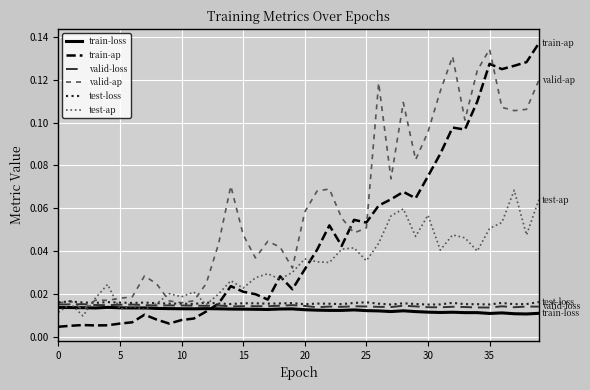

Which series has the largest range (max minus min)?

train-ap